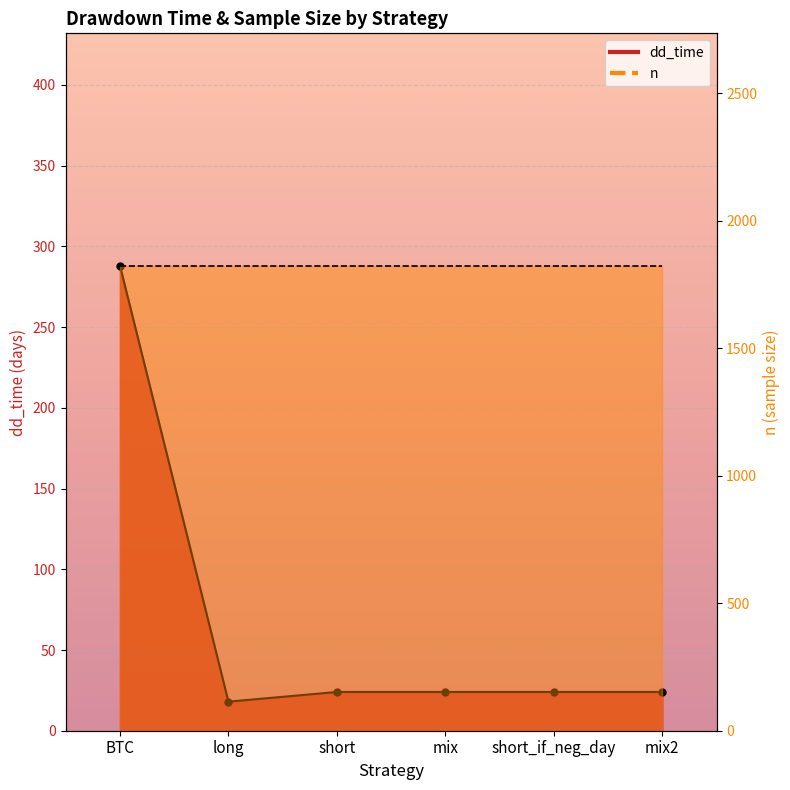

Between long and mix2, which is larger?

mix2